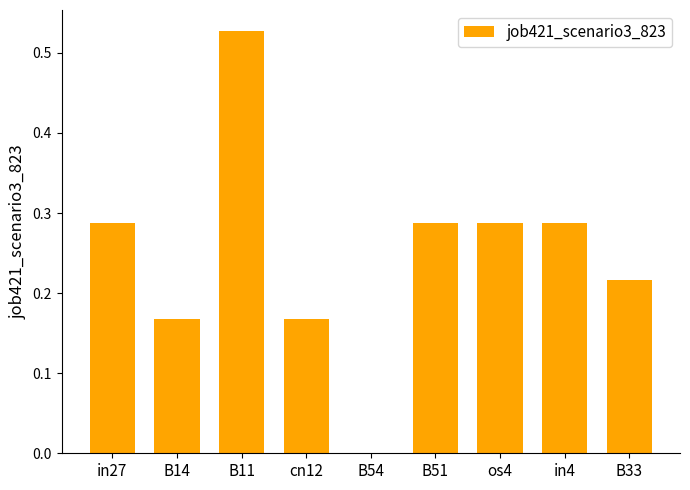

What is the change in value from B54 to B51?

+0.3